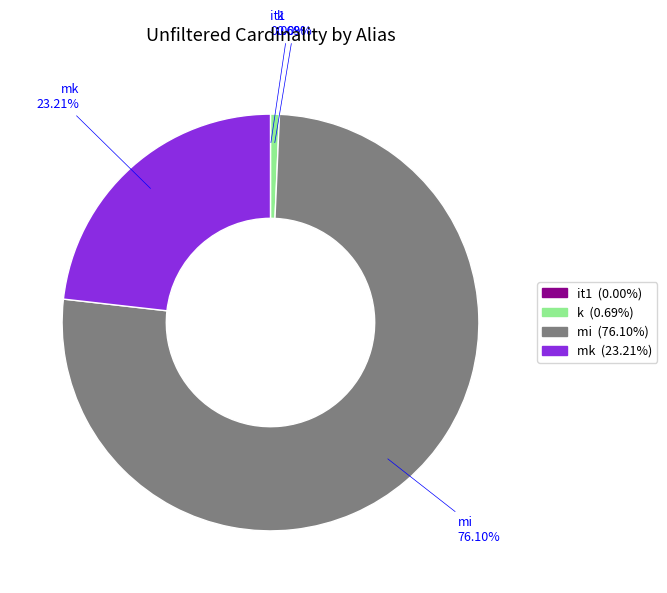

Is there any slice that represents more than half of the pie?

Yes